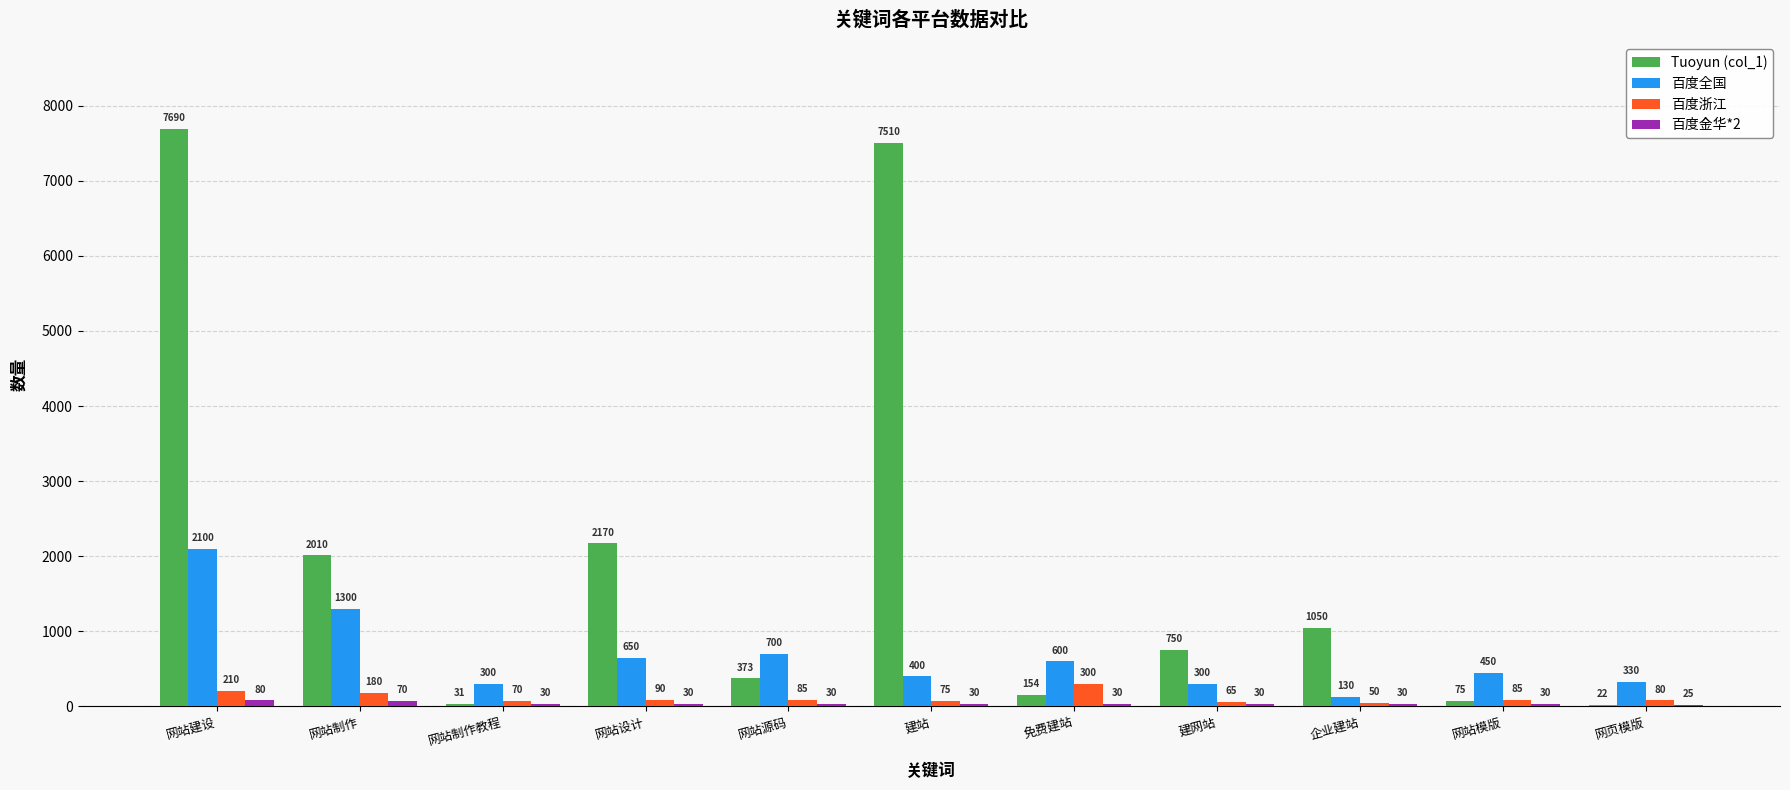

Where is Tuoyun (col_1) nearest to the value 3856?

网站设计